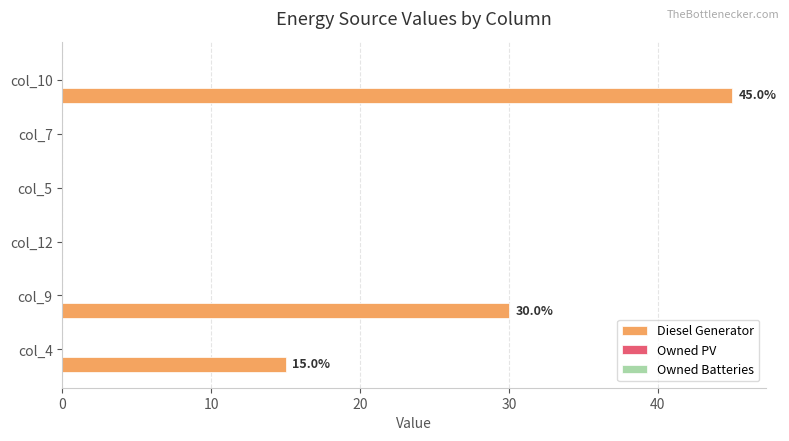

What is the sum of all values?

90.0